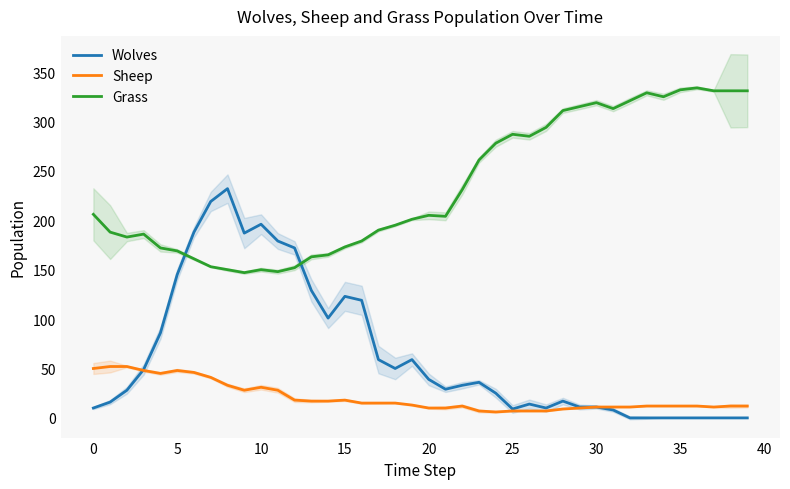

What is the difference between the highest and lowest values at 18?

180